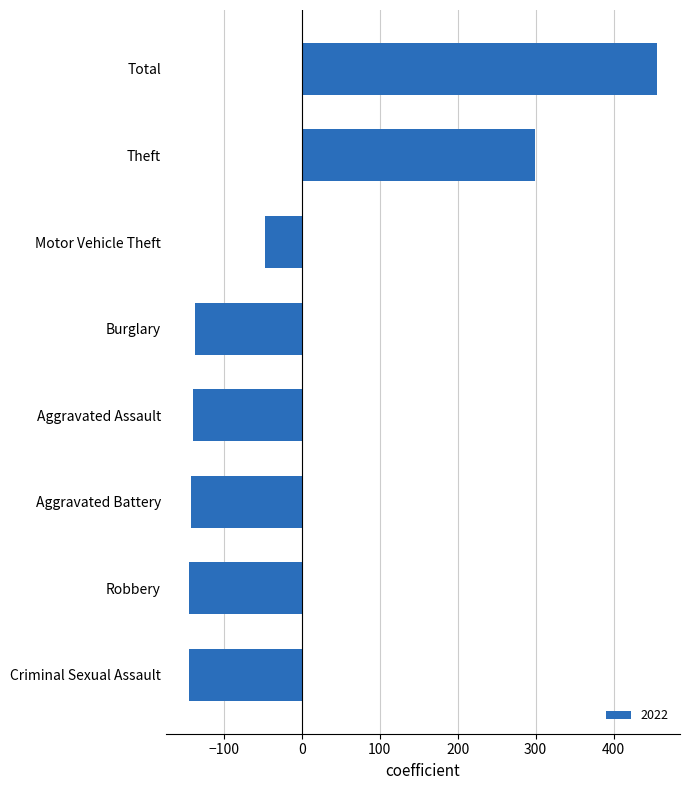

At which category does the chart reach its peak across all series?

Total